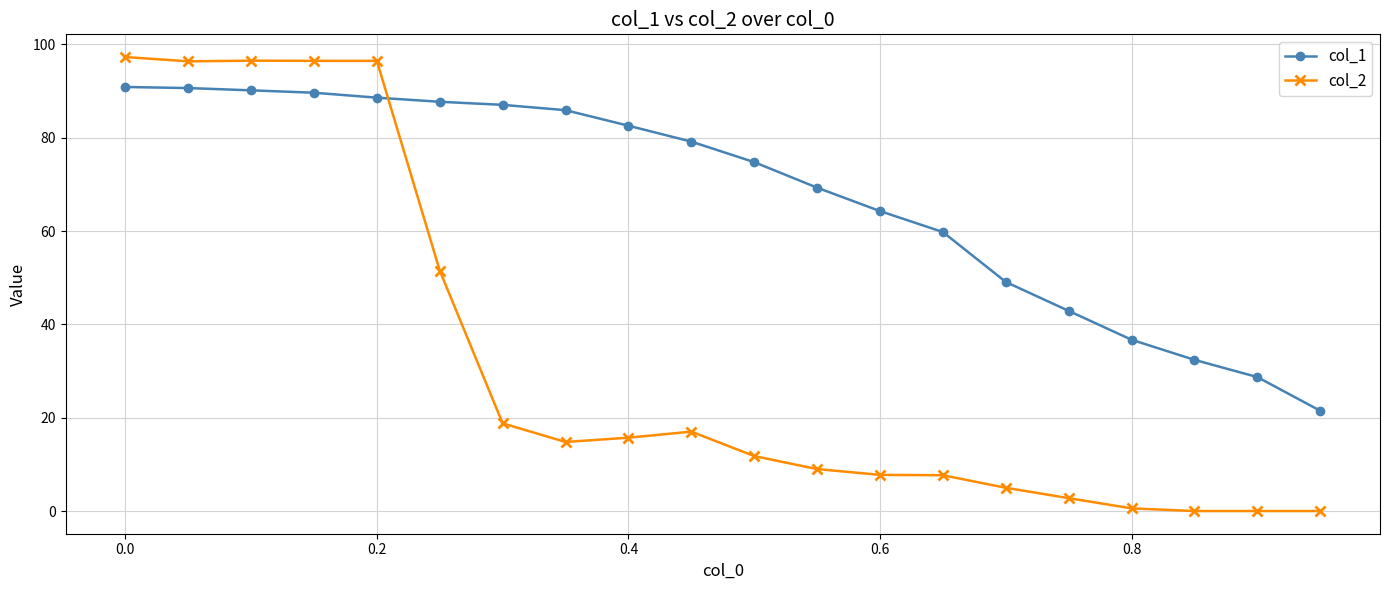

Which series has the largest total across all categories?

col_1